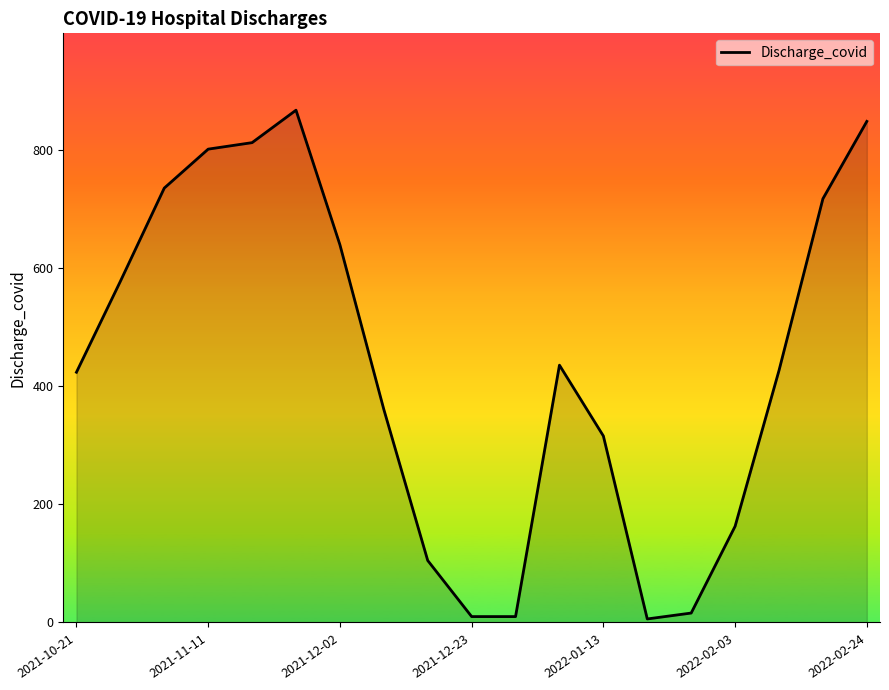

What is the greatest value displayed?

868